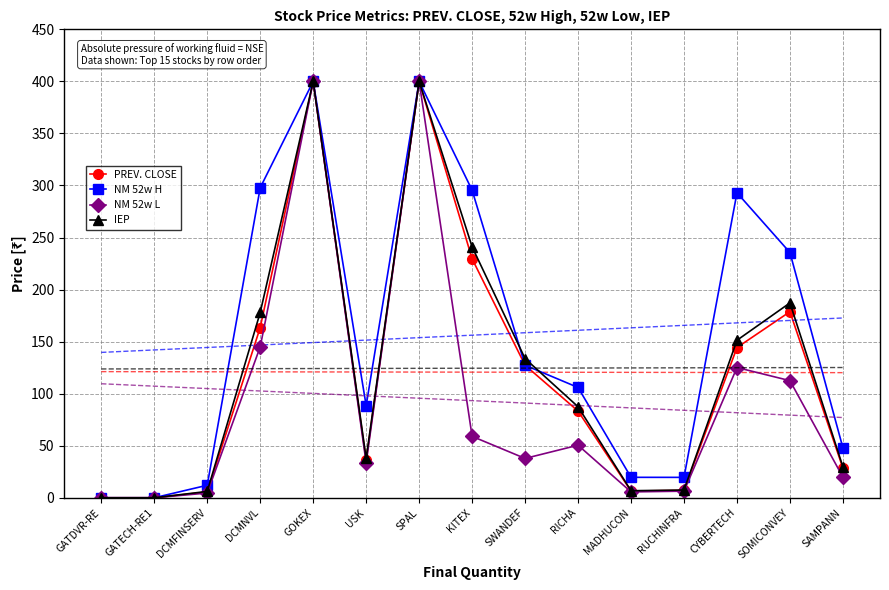

Reading left to right, extract all data points from this chart.

PREV. CLOSE: 0.0	0.0	5.5	163.6	400.0	36.0	400.0	229.6	127.3	83.3	6.5	7.1	144.3	178.7	28.4
NM 52w H: 0.0	0.0	12.0	297.8	400.0	88.5	400.0	295.5	127.3	106.0	19.6	19.6	293.0	235.6	47.9
NM 52w L: 0.0	0.0	4.5	145.0	400.0	33.4	400.0	59.0	37.8	50.5	5.6	6.3	125.1	112.5	19.8
IEP: 0.0	0.0	6.1	178.0	400.0	37.9	400.0	241.1	133.7	87.5	6.8	7.5	151.3	187.2	29.7